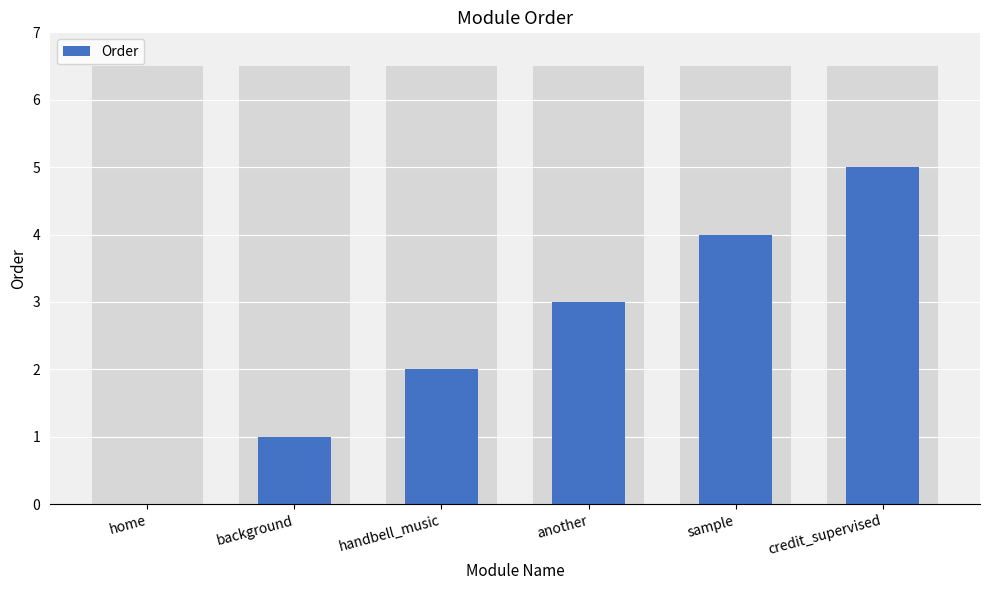

What is the difference between the second highest and second lowest values?

3